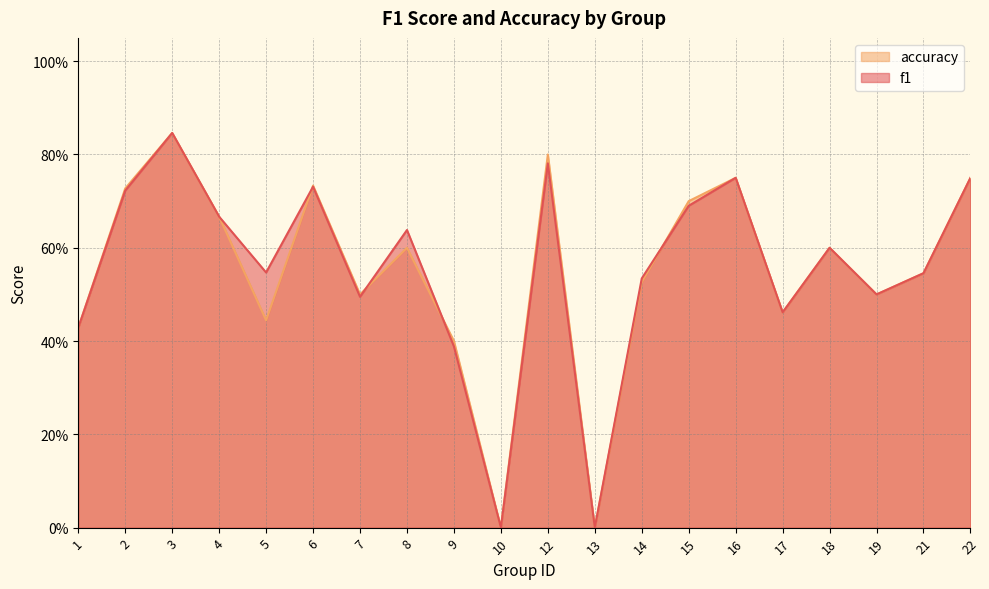

What are all the series names shown in the legend?

accuracy, f1